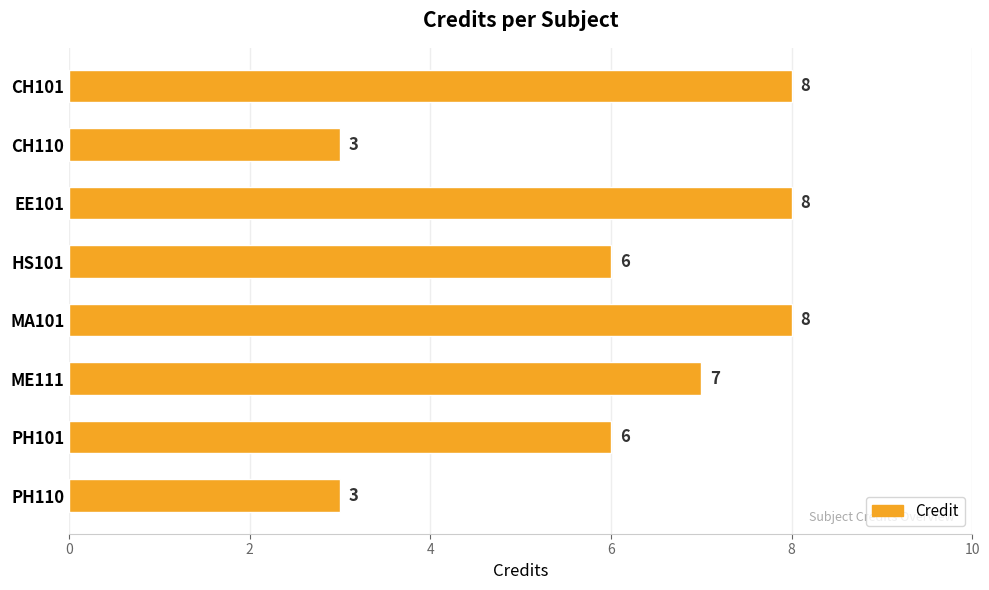

What position from the bottom is HS101?

5